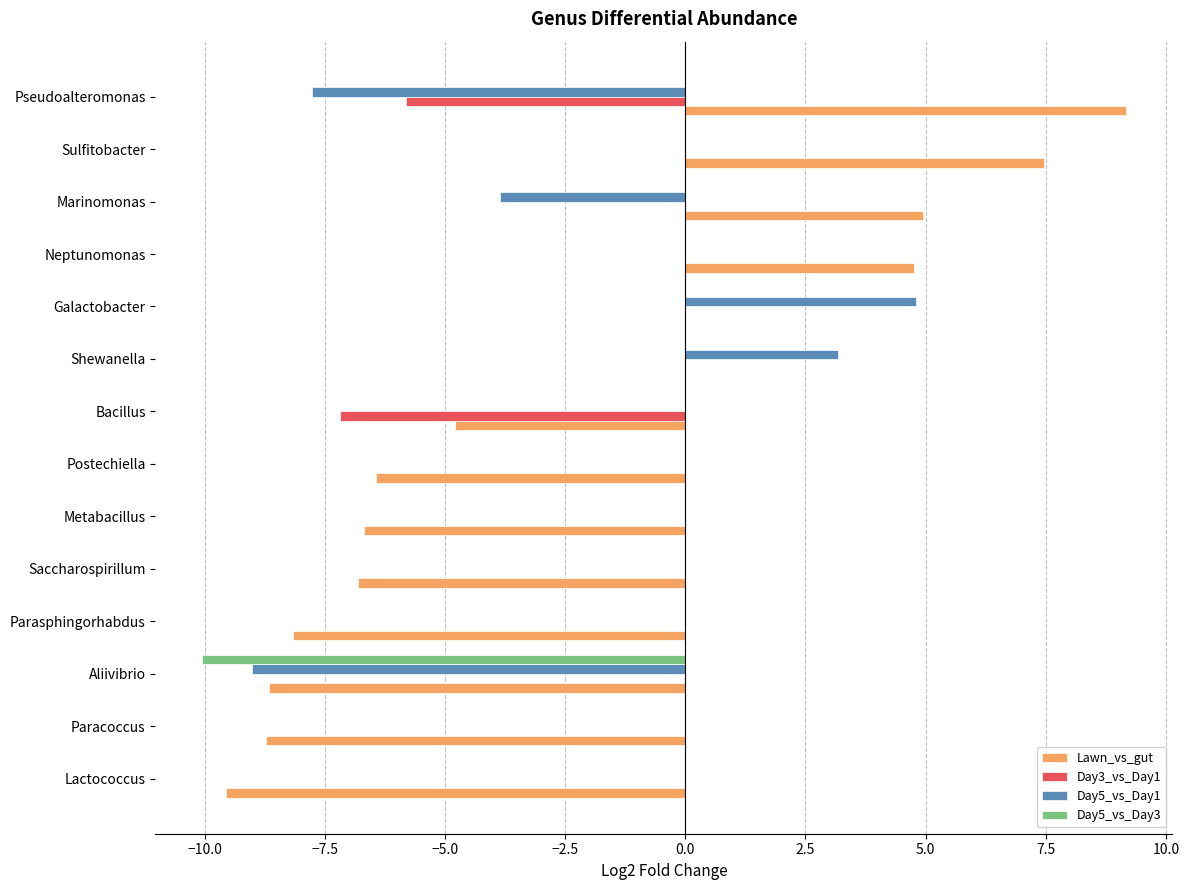

What is the sum of all Day3_vs_Day1 values?

-13.0